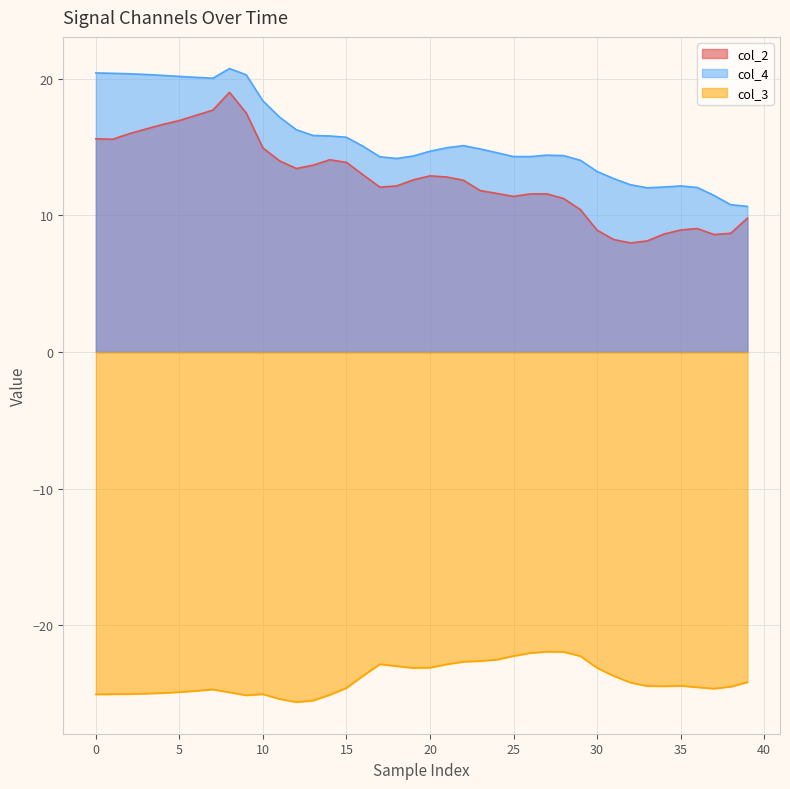

What are all the series names shown in the legend?

col_2, col_4, col_3